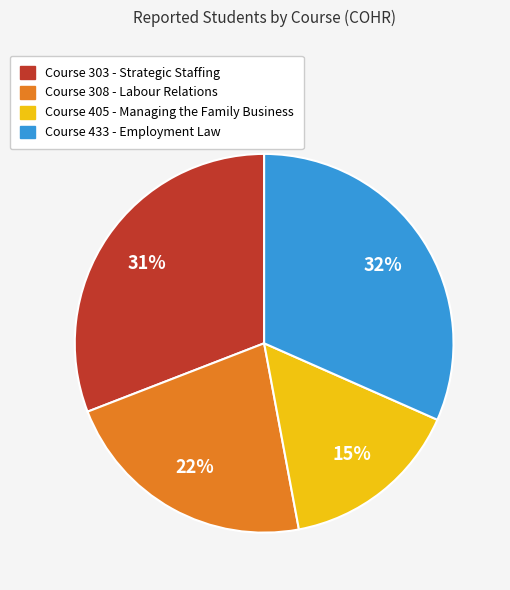

To the nearest percent, what is the average slice percentage?

25%